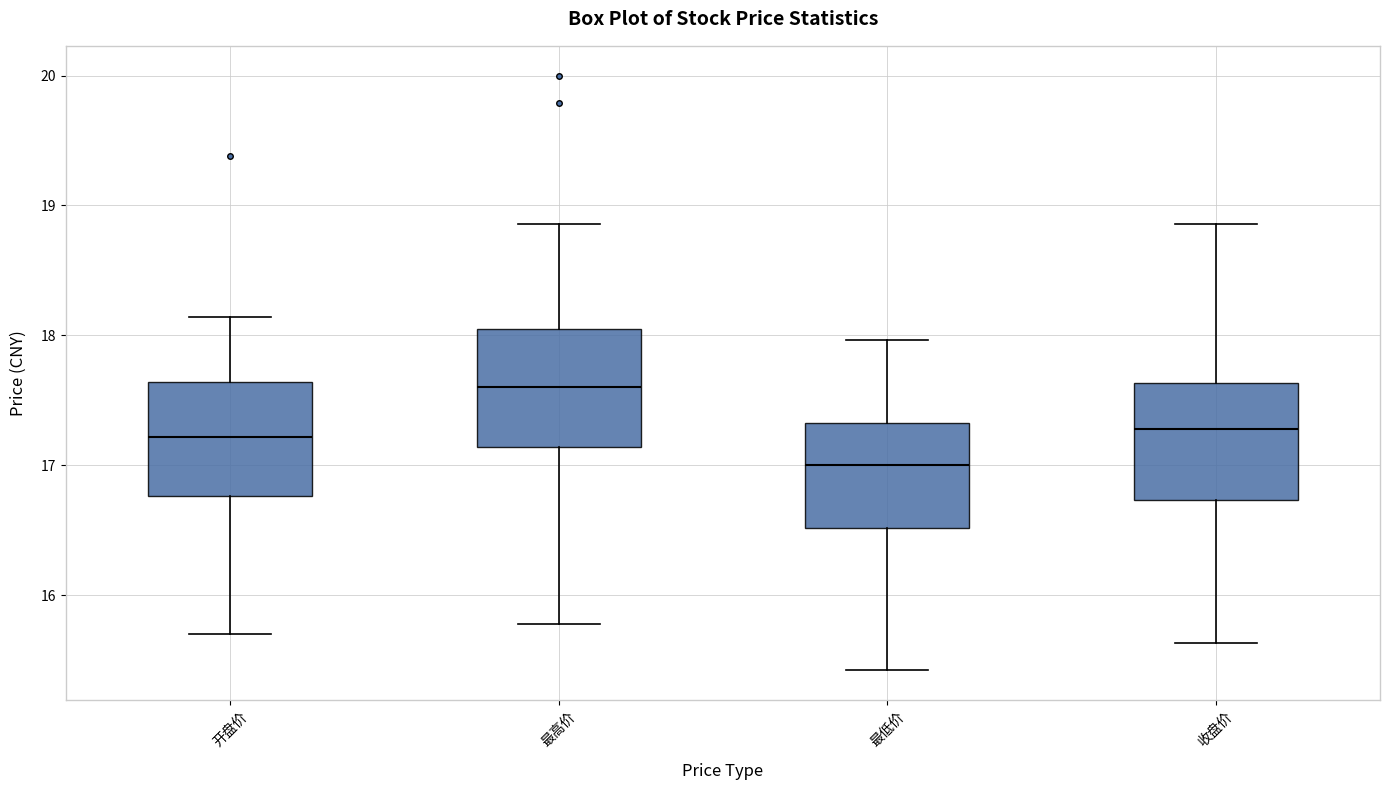

Which box has the lowest median line?

最低价